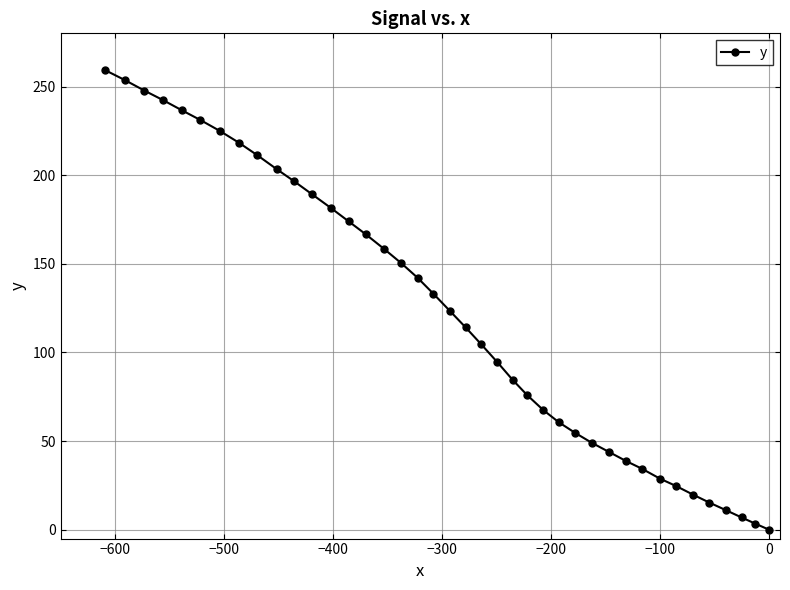

What is the value of the 29th point from the left?

49.0